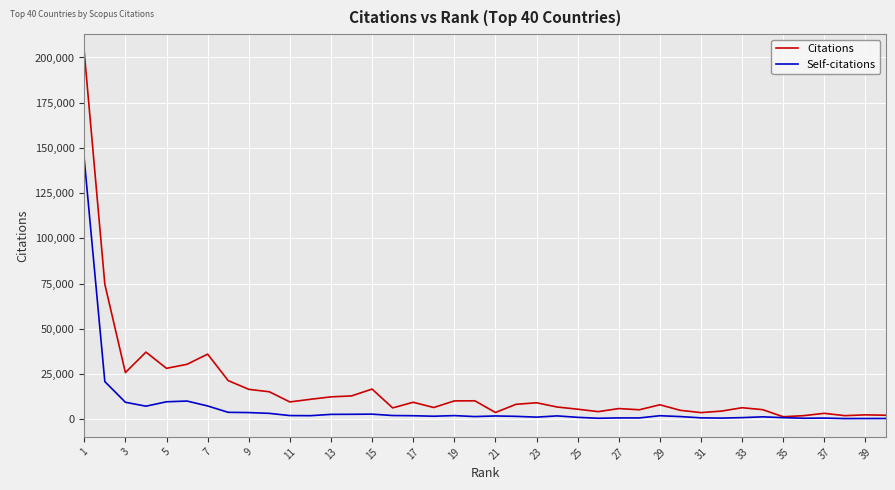

What is the maximum value shown in the chart?

202764